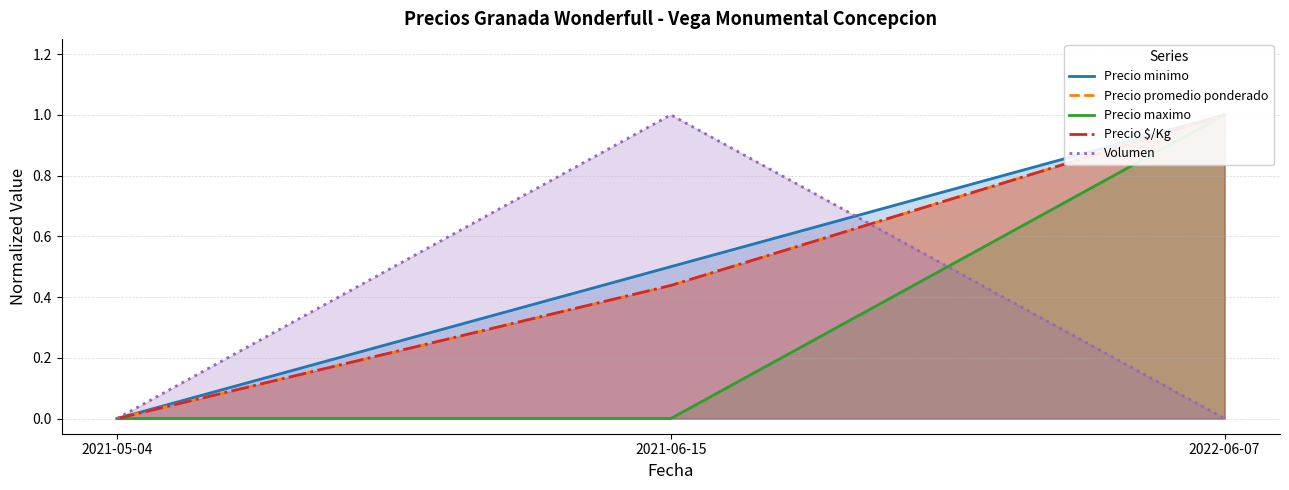

At which label does Precio promedio ponderado reach its peak?

2022-06-07